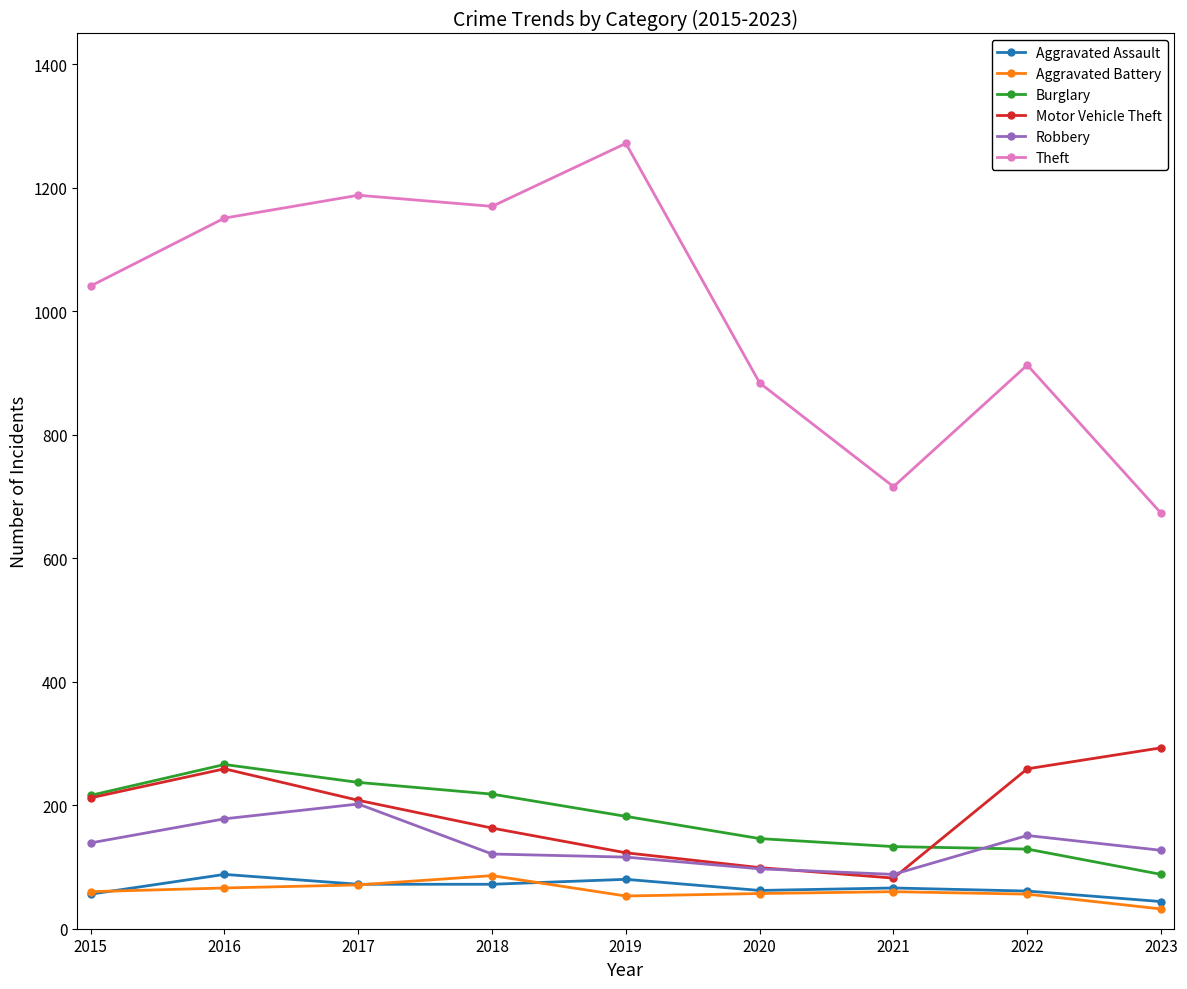

Is the value of Aggravated Battery at 2021 greater than the value of Burglary at 2017?

No